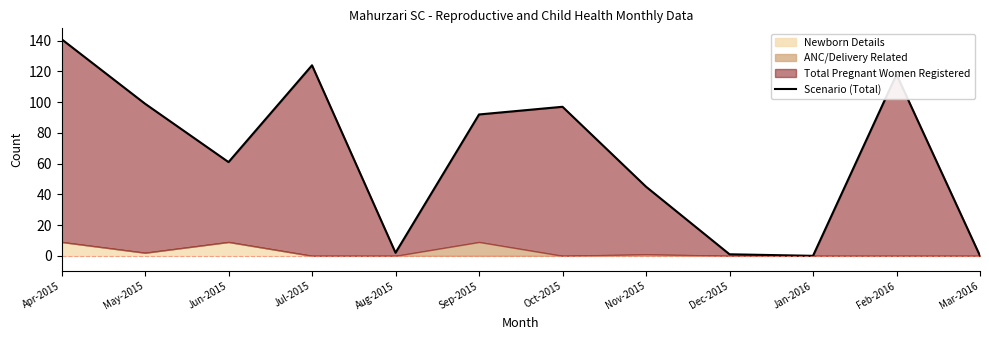

True or false: the data shows 152 at May-2015.

False